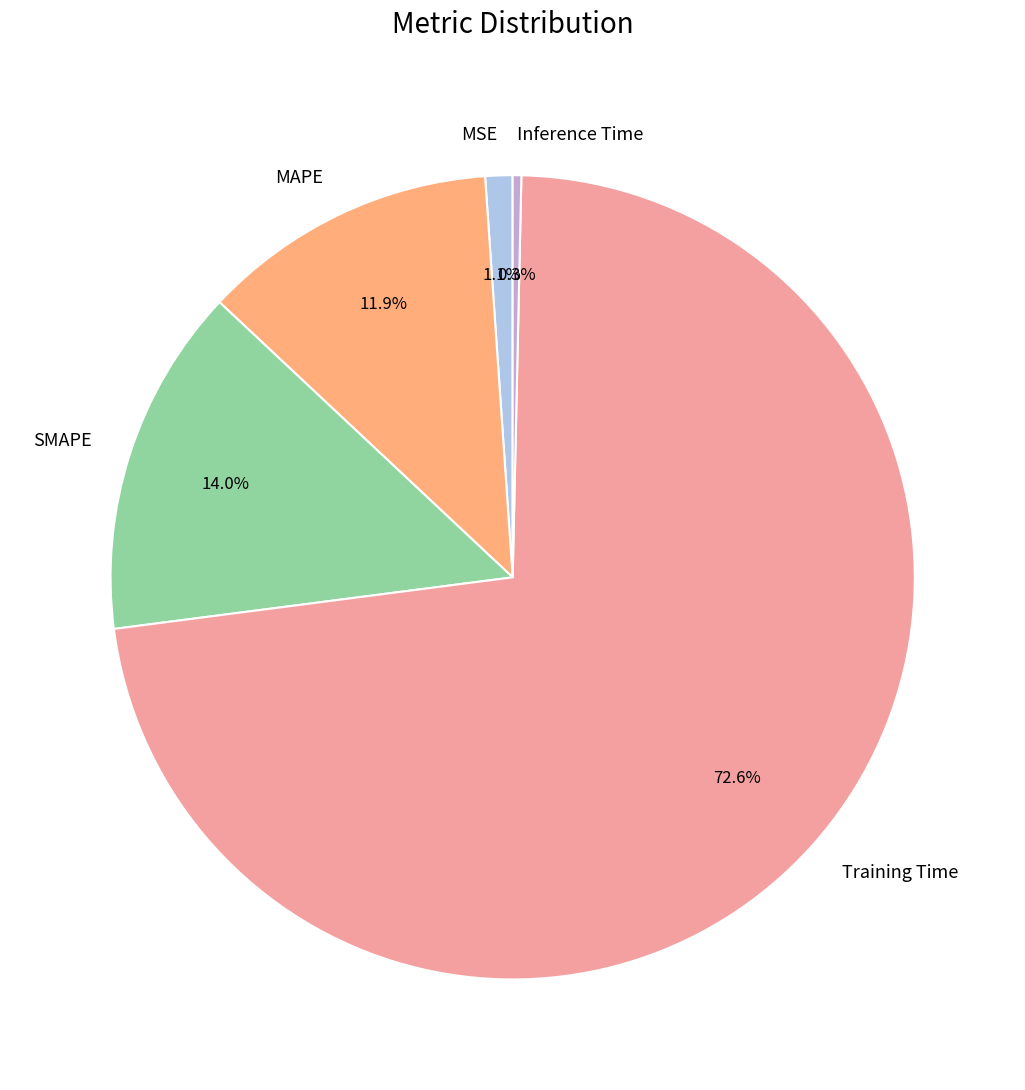

What portion of the pie excludes Inference Time?

99.7%